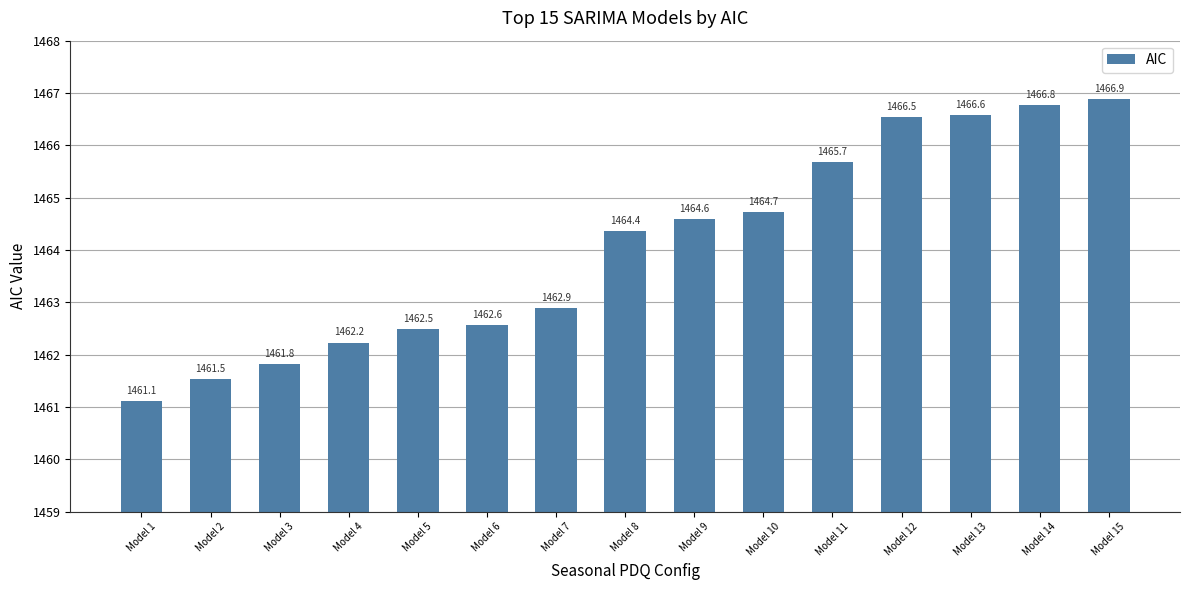

Which has a higher value, Model 2 or Model 3?

Model 3